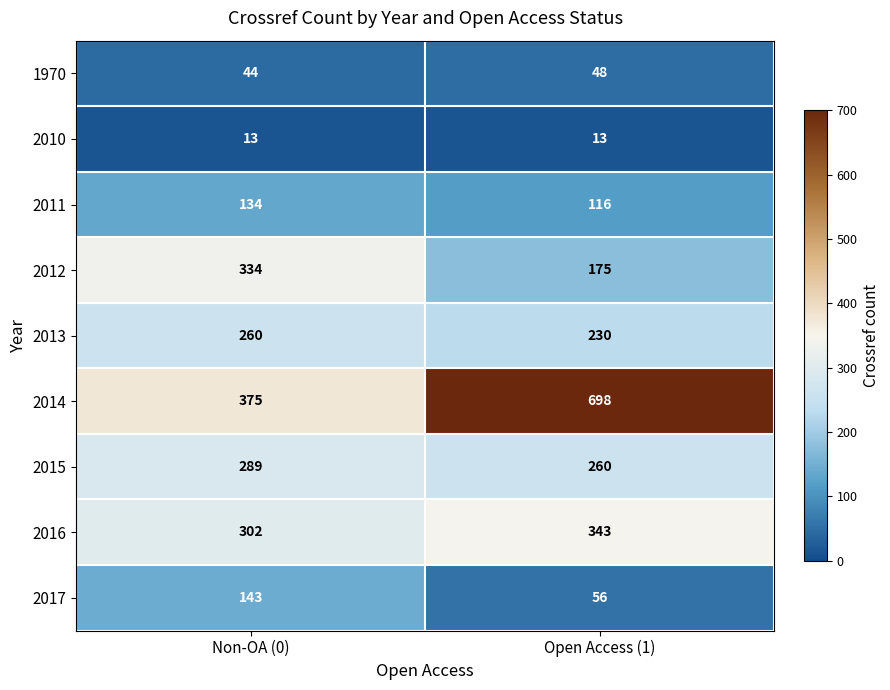

Is it true that 2016 equals 343 at Open Access (1)?

True